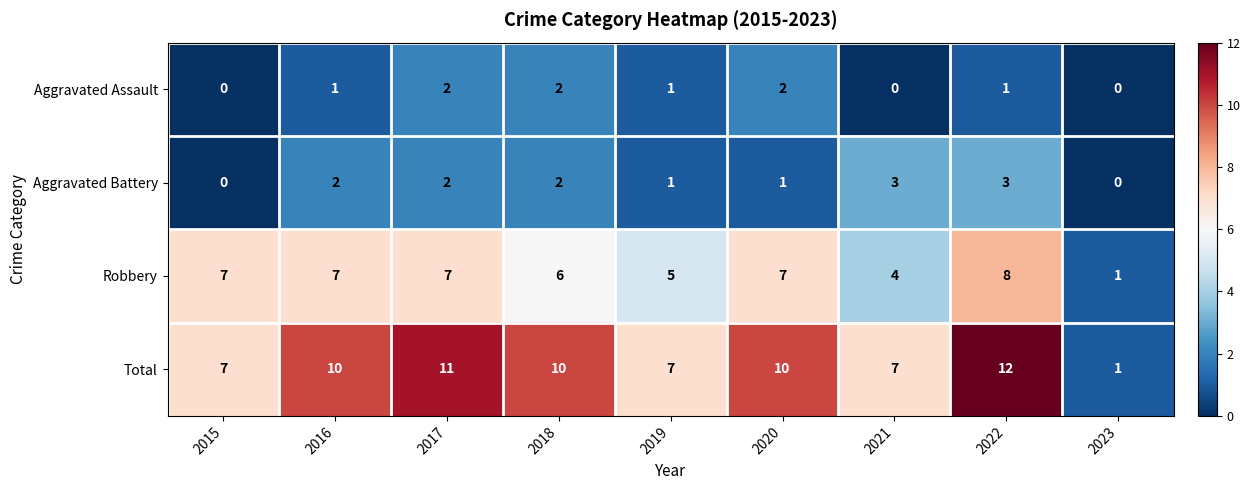

What is the difference between the maximum and minimum values in the Aggravated Battery series?

3